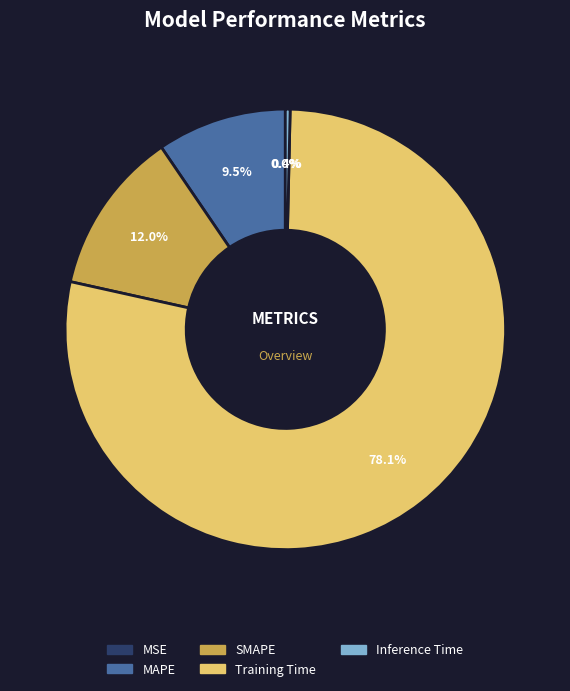

Which has a higher value, Training Time or SMAPE?

Training Time